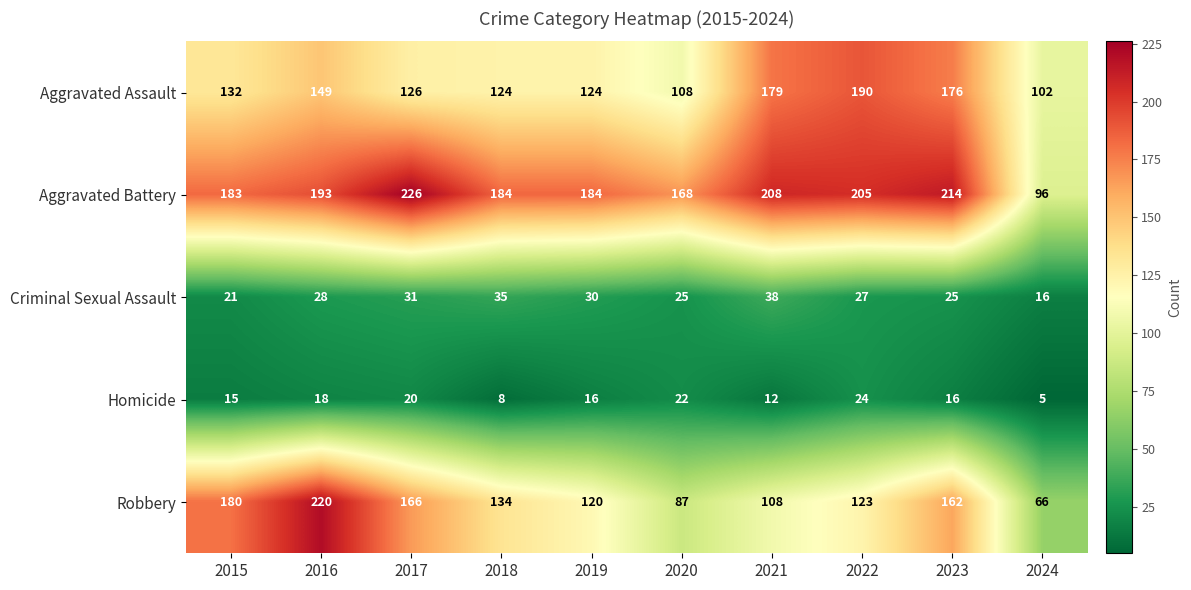

True or false: Homicide has a value of 18 at 2021.

False